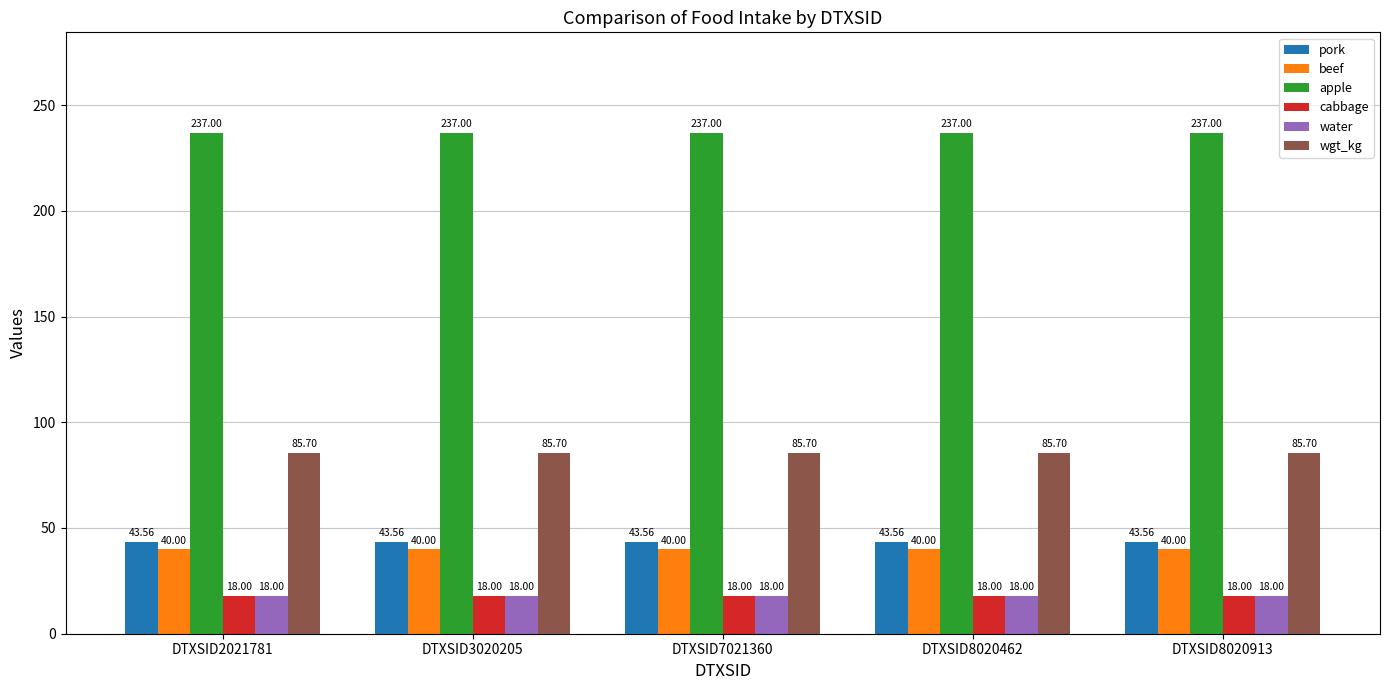

How many categories are shown in the chart?

5